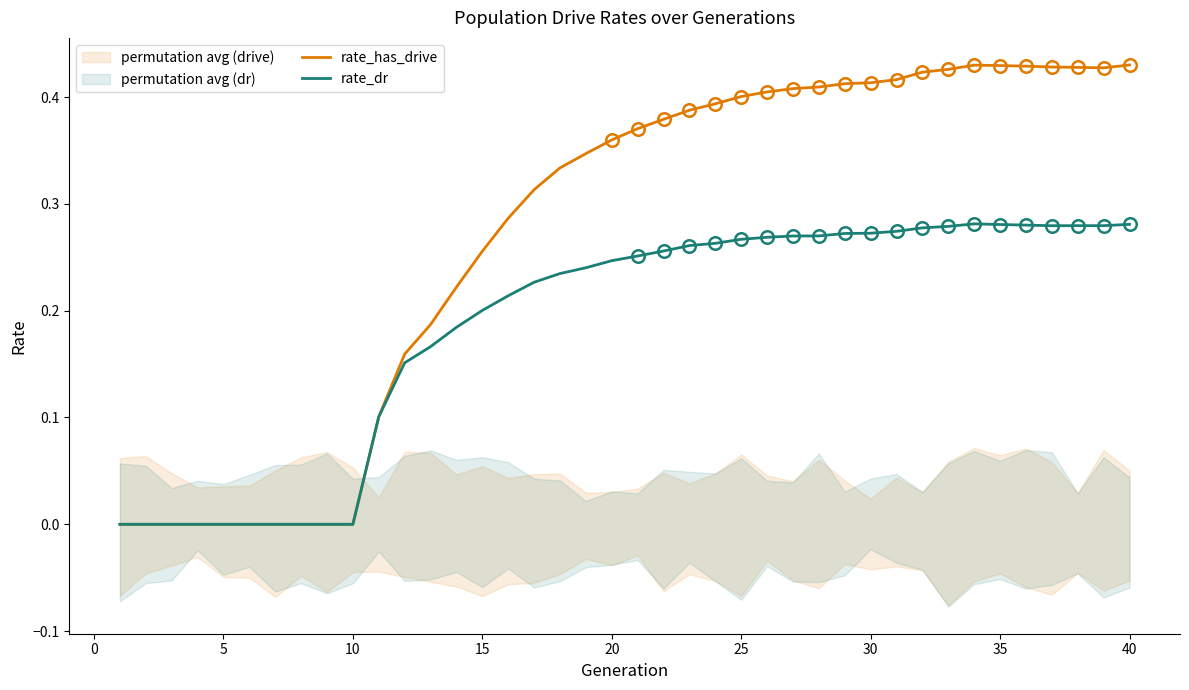

Is the value of rate_has_drive at 35 greater than the value of rate_dr at 0?

No